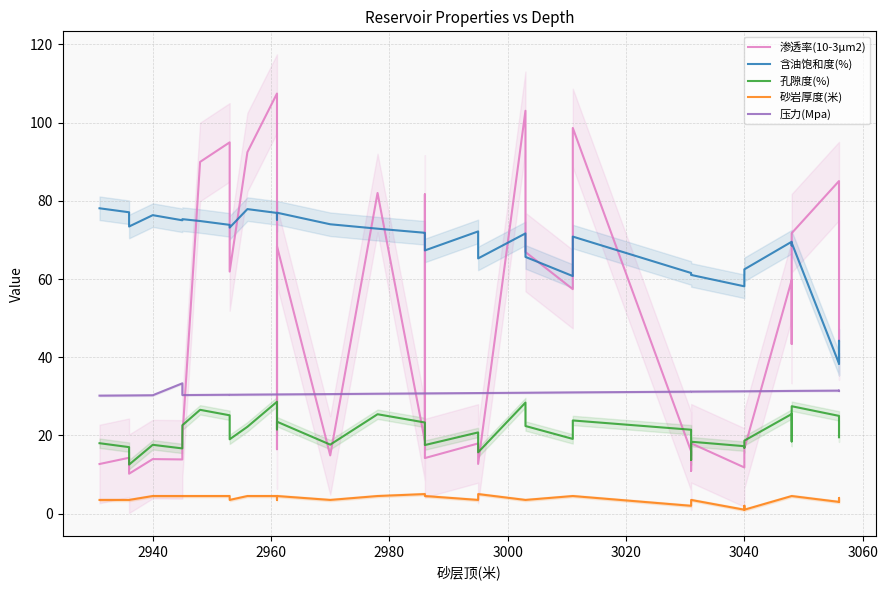

How many interior local valleys does the 含油饱和度(%) series have?

10